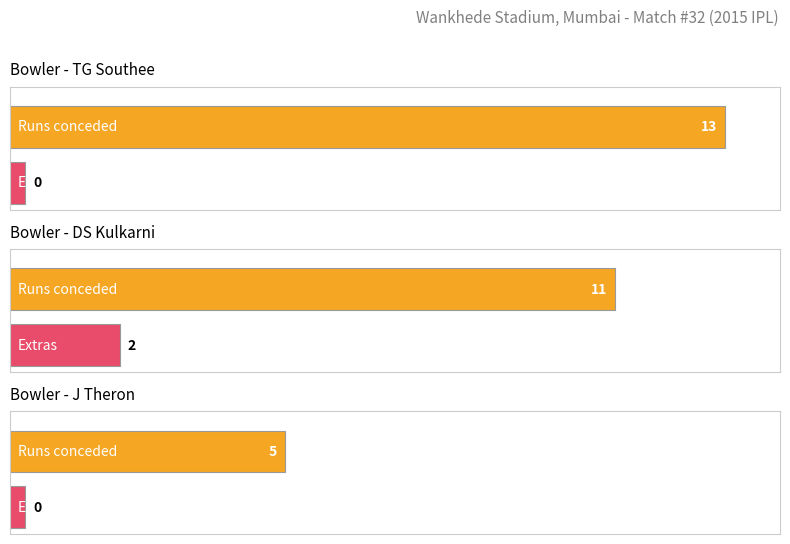

At which category is the sum across all series the highest?

TG Southee